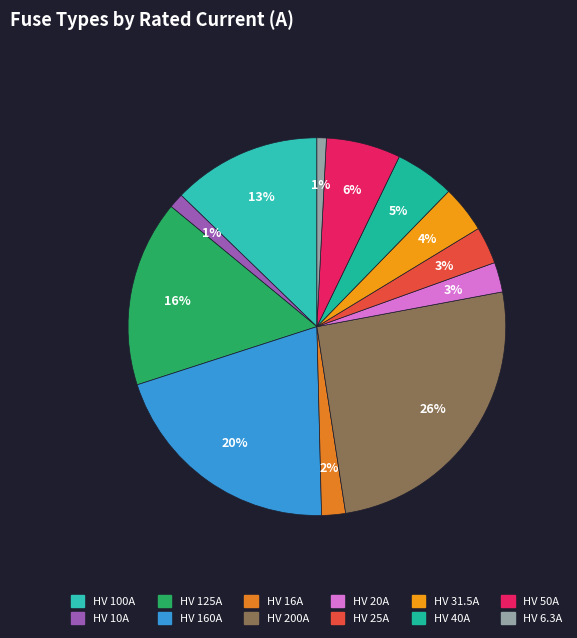

Is there a majority slice in this chart?

No